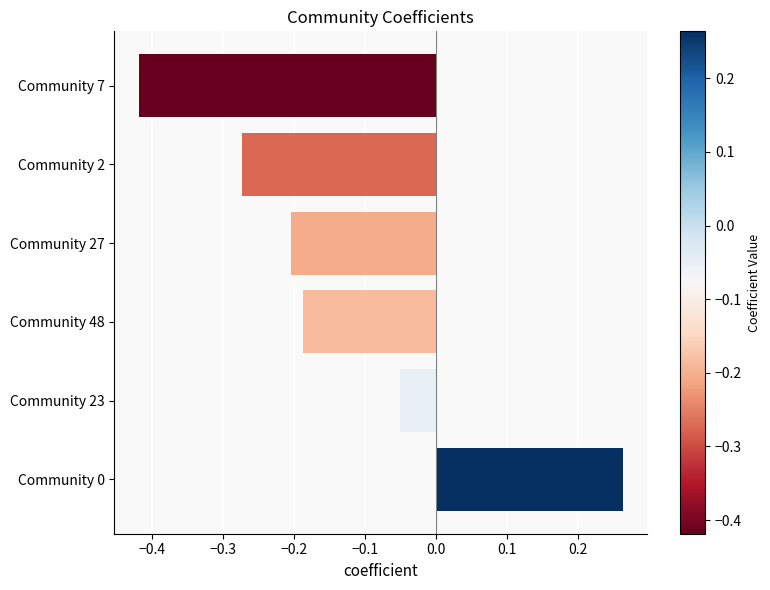

Is it true that the value at Community 27 is -0.1?

False